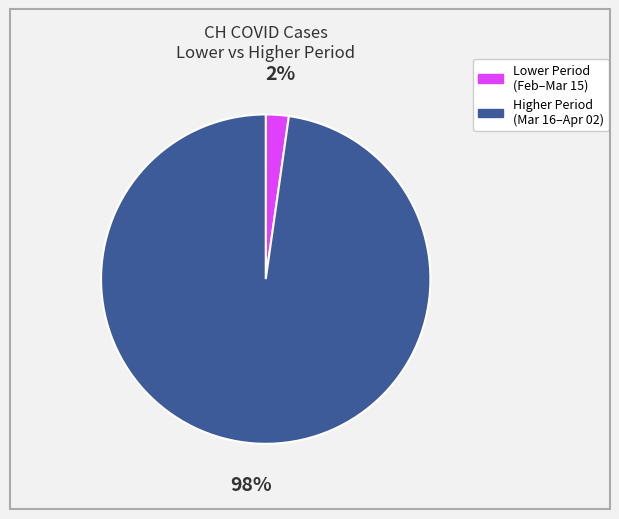

Does any single category account for the majority?

Yes